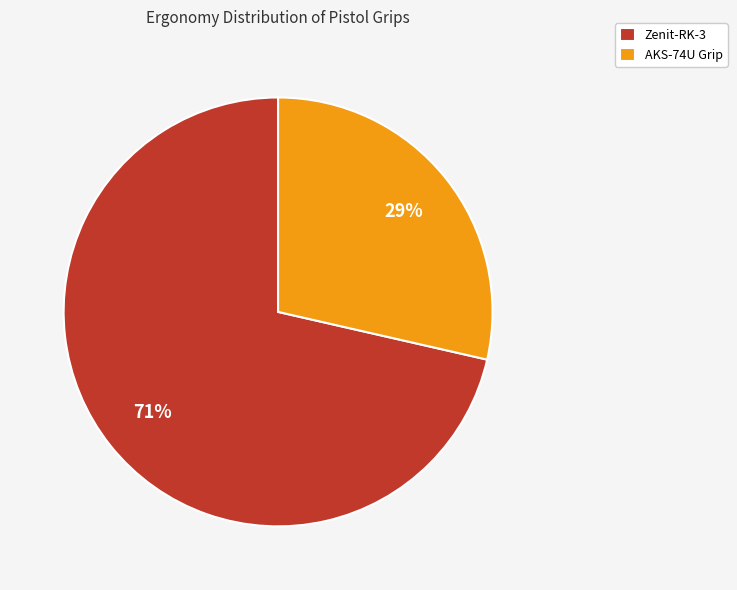

Do AKS-74U Grip and Zenit-RK-3 together represent more than half of the pie?

Yes